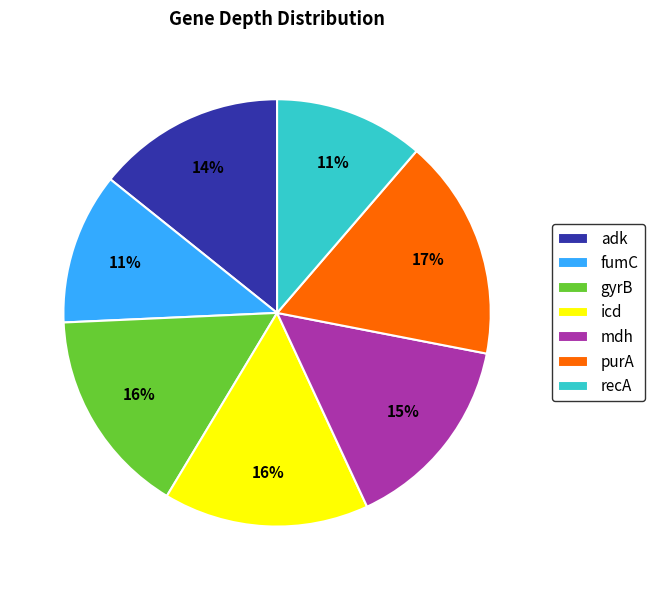

What percentage is the gyrB slice, to the nearest percent?

16%